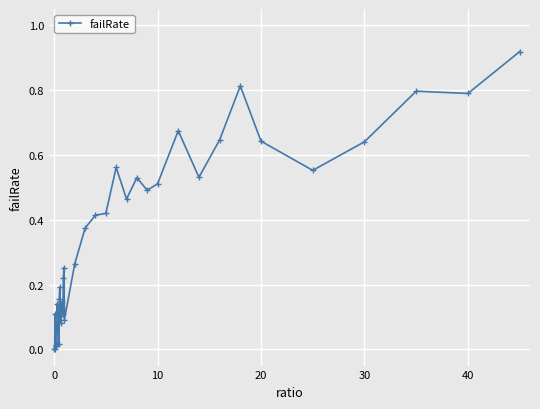

True or false: the data has more than 2 interior local peaks.

True